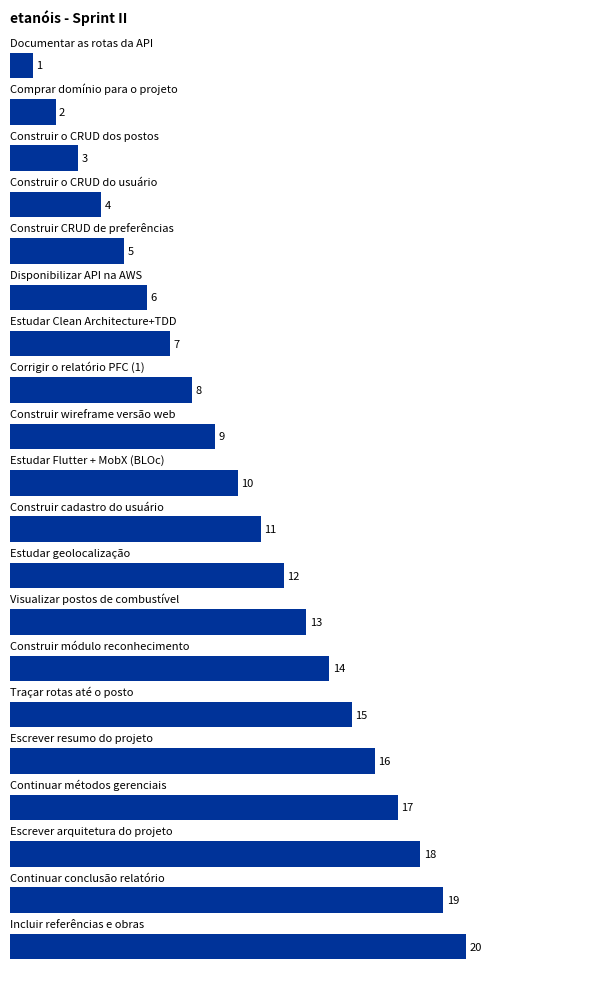

How many categories are shown in the chart?

20